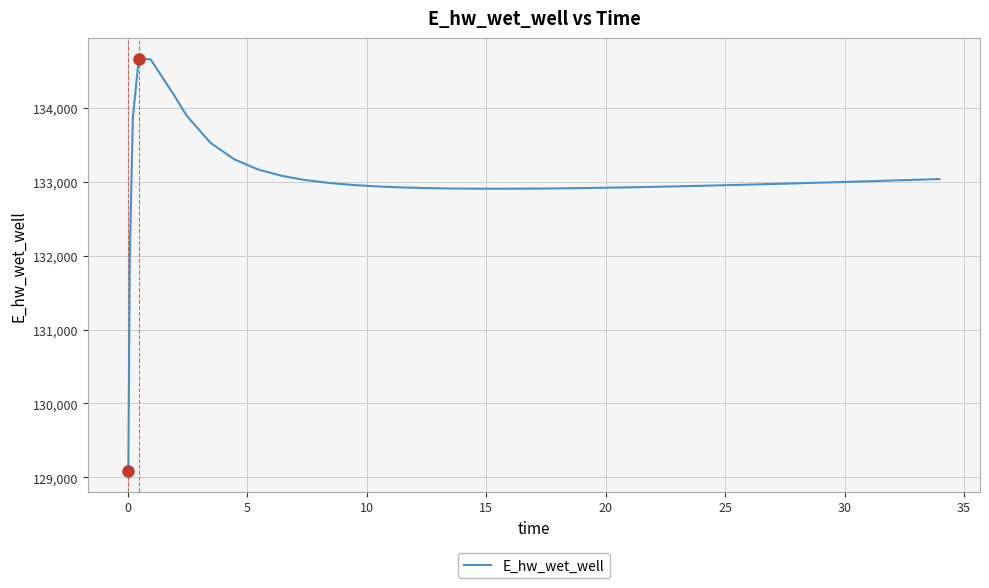

What is the difference between the maximum and minimum values?

5583.6